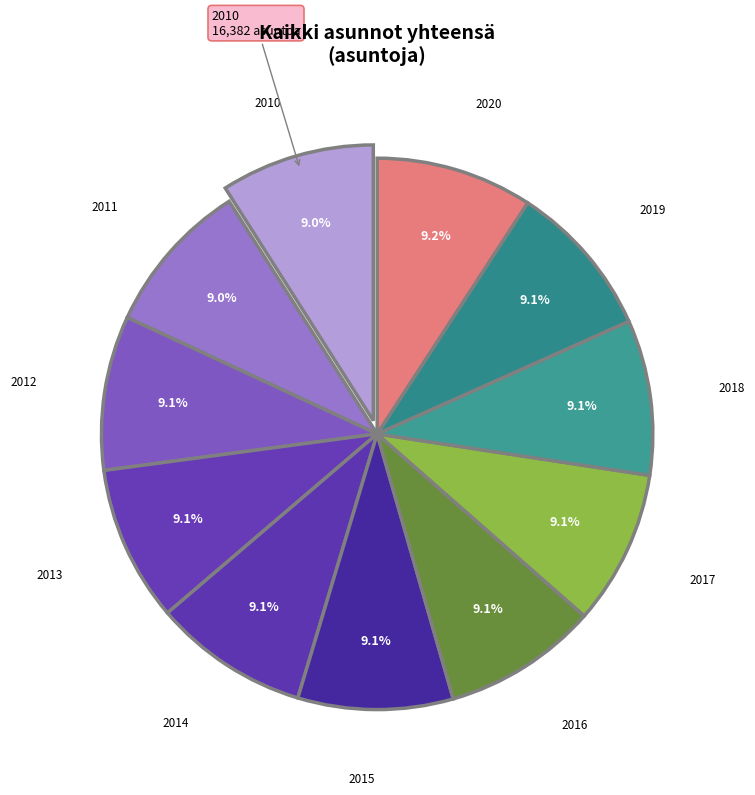

Rank the categories by value from lowest to highest.

2010, 2011, 2012, 2017, 2016, 2015, 2018, 2014, 2019, 2013, 2020